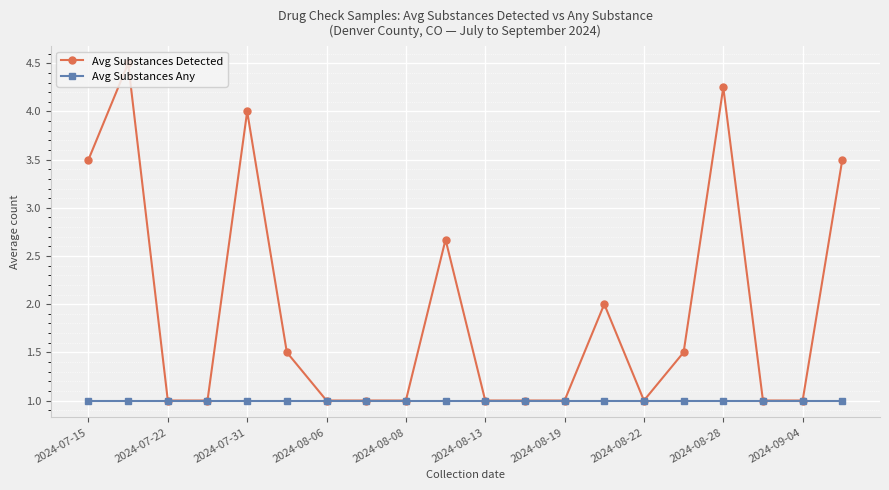

Which series has the largest range (max minus min)?

Avg Substances Detected